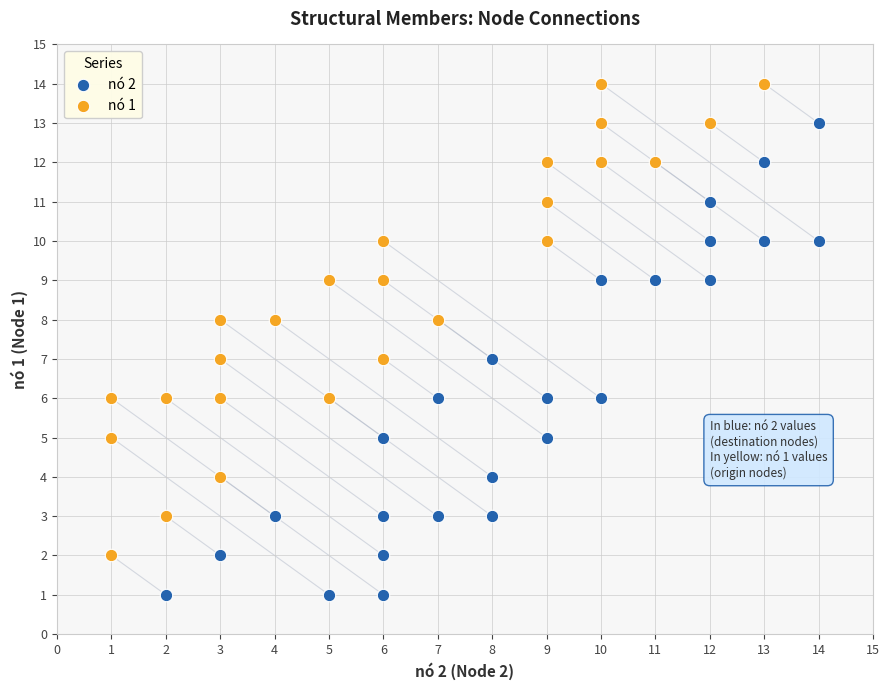

What are all the series names shown in the legend?

nó 2, nó 1